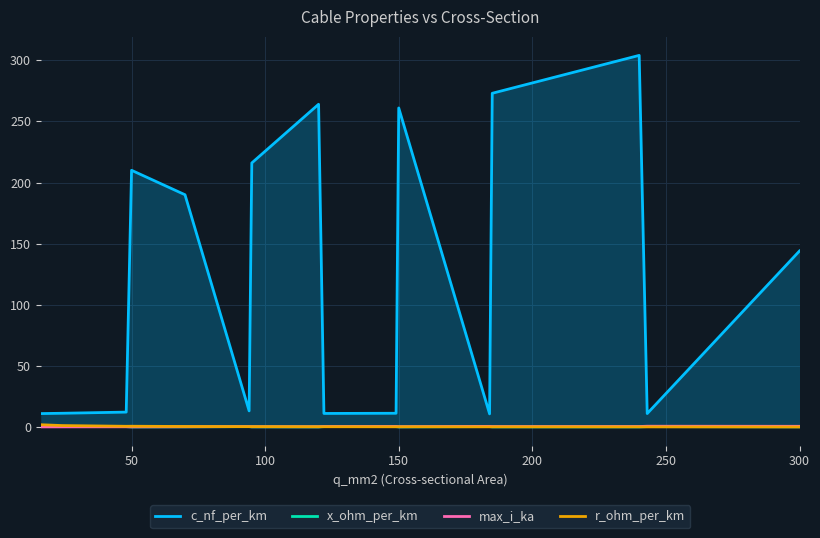

Which series has the largest range (max minus min)?

c_nf_per_km